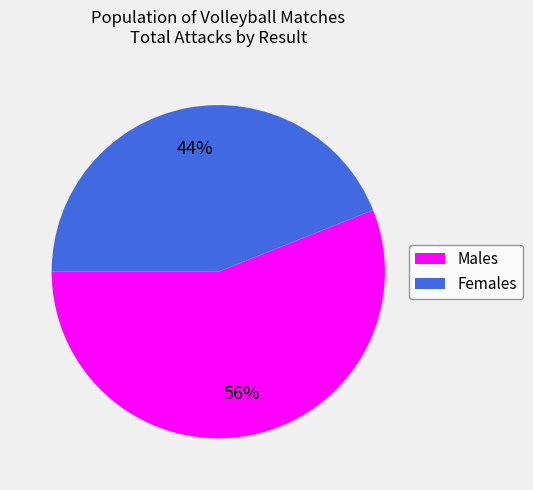

To the nearest percent, what is the difference between the largest and smallest slice percentages?

12%